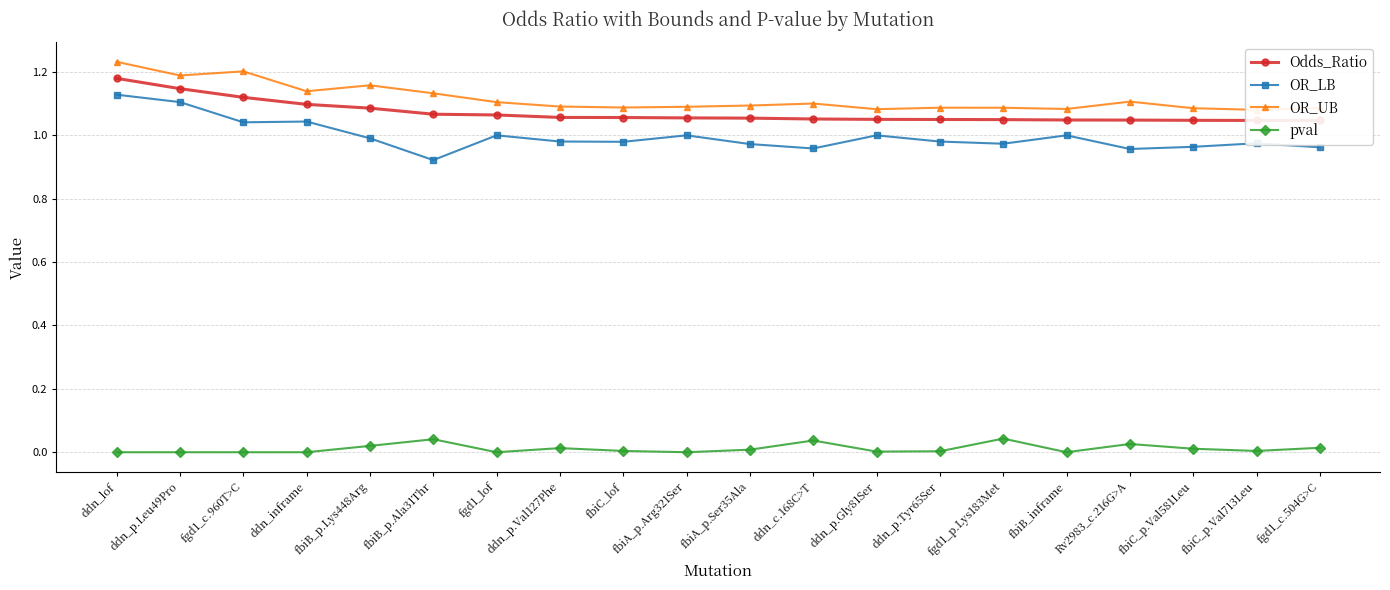

Reading left to right, transcribe all the data shown in this chart.

Odds_Ratio: ddn_lof=1.2	ddn_p.Leu49Pro=1.1	fgd1_c.960T>C=1.1	ddn_inframe=1.1	fbiB_p.Lys448Arg=1.1	fbiB_p.Ala31Thr=1.1	fgd1_lof=1.1	ddn_p.Val127Phe=1.1	fbiC_lof=1.1	fbiA_p.Arg321Ser=1.1	fbiA_p.Ser35Ala=1.1	ddn_c.168C>T=1.1	ddn_p.Gly81Ser=1.1	ddn_p.Tyr65Ser=1.1	fgd1_p.Lys183Met=1.0	fbiB_inframe=1.0	Rv2983_c.216G>A=1.0	fbiC_p.Val581Leu=1.0	fbiC_p.Val713Leu=1.0	fgd1_c.504G>C=1.0
OR_LB: ddn_lof=1.1	ddn_p.Leu49Pro=1.1	fgd1_c.960T>C=1.0	ddn_inframe=1.0	fbiB_p.Lys448Arg=1.0	fbiB_p.Ala31Thr=0.9	fgd1_lof=1.0	ddn_p.Val127Phe=1.0	fbiC_lof=1.0	fbiA_p.Arg321Ser=1.0	fbiA_p.Ser35Ala=1.0	ddn_c.168C>T=1.0	ddn_p.Gly81Ser=1.0	ddn_p.Tyr65Ser=1.0	fgd1_p.Lys183Met=1.0	fbiB_inframe=1.0	Rv2983_c.216G>A=1.0	fbiC_p.Val581Leu=1.0	fbiC_p.Val713Leu=1.0	fgd1_c.504G>C=1.0
OR_UB: ddn_lof=1.2	ddn_p.Leu49Pro=1.2	fgd1_c.960T>C=1.2	ddn_inframe=1.1	fbiB_p.Lys448Arg=1.2	fbiB_p.Ala31Thr=1.1	fgd1_lof=1.1	ddn_p.Val127Phe=1.1	fbiC_lof=1.1	fbiA_p.Arg321Ser=1.1	fbiA_p.Ser35Ala=1.1	ddn_c.168C>T=1.1	ddn_p.Gly81Ser=1.1	ddn_p.Tyr65Ser=1.1	fgd1_p.Lys183Met=1.1	fbiB_inframe=1.1	Rv2983_c.216G>A=1.1	fbiC_p.Val581Leu=1.1	fbiC_p.Val713Leu=1.1	fgd1_c.504G>C=1.1
pval: ddn_lof=0.0	ddn_p.Leu49Pro=0.0	fgd1_c.960T>C=0.0	ddn_inframe=0.0	fbiB_p.Lys448Arg=0.0	fbiB_p.Ala31Thr=0.0	fgd1_lof=0.0	ddn_p.Val127Phe=0.0	fbiC_lof=0.0	fbiA_p.Arg321Ser=0.0	fbiA_p.Ser35Ala=0.0	ddn_c.168C>T=0.0	ddn_p.Gly81Ser=0.0	ddn_p.Tyr65Ser=0.0	fgd1_p.Lys183Met=0.0	fbiB_inframe=0.0	Rv2983_c.216G>A=0.0	fbiC_p.Val581Leu=0.0	fbiC_p.Val713Leu=0.0	fgd1_c.504G>C=0.0